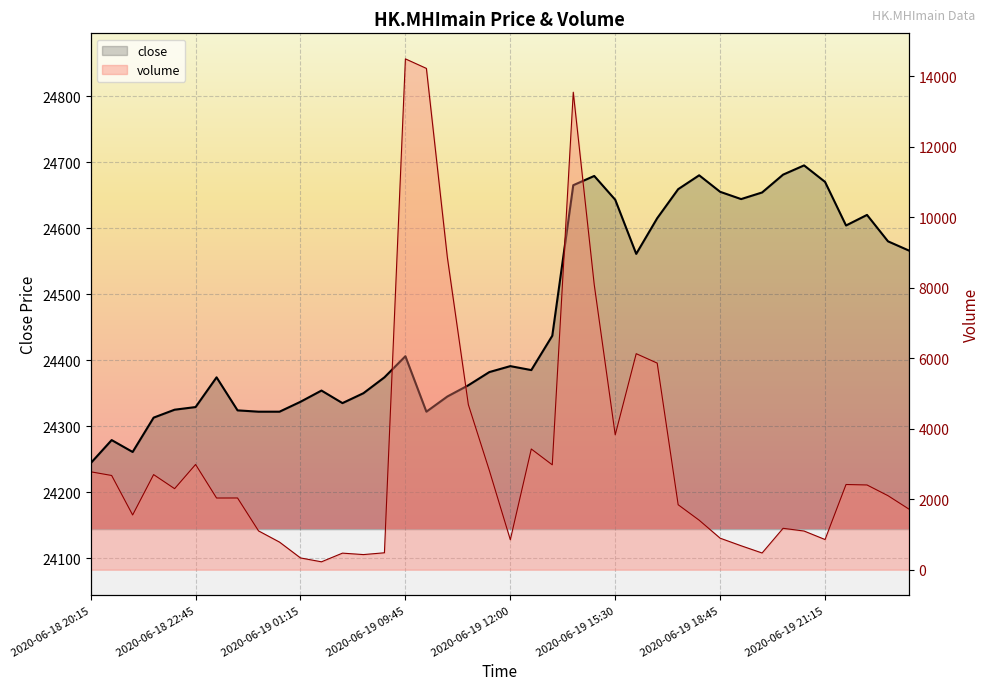

What is the difference between the volume values at 10 and 13?

95